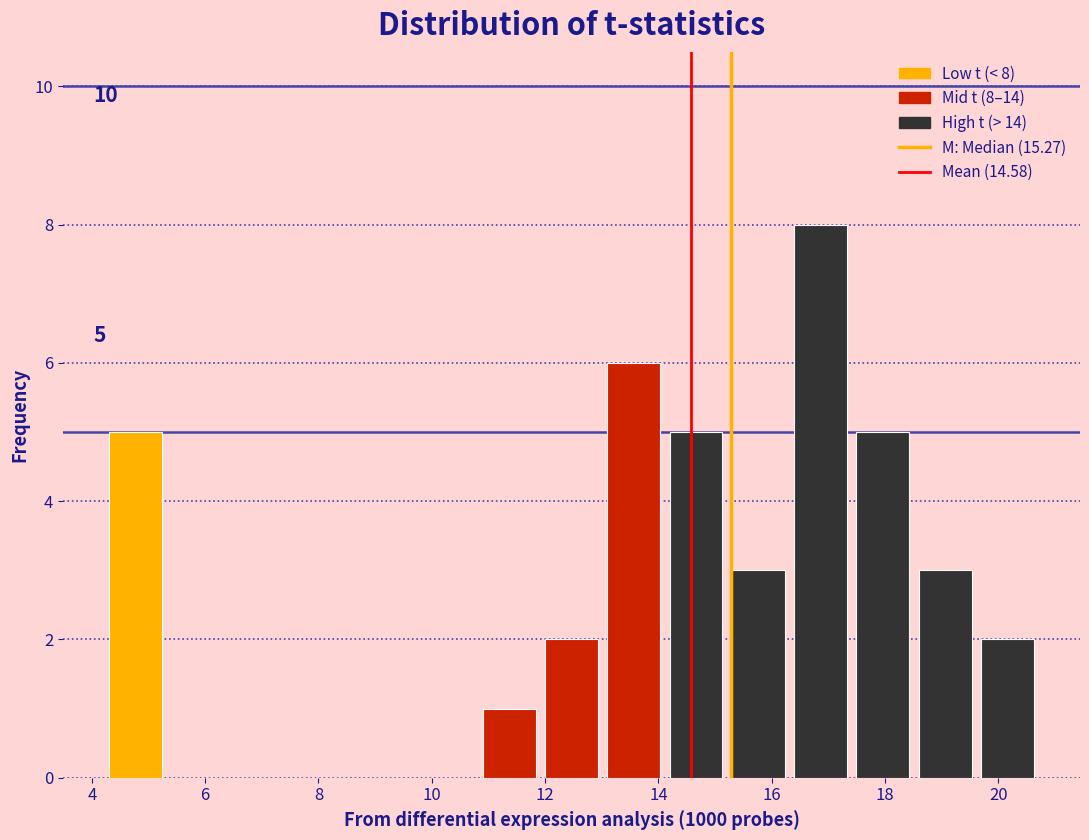

Which range on the x-axis has the tallest bar?

16.4 to 17.4